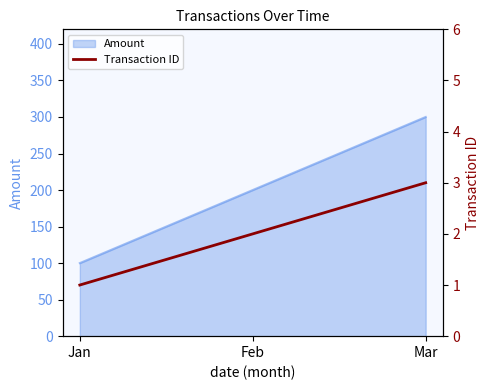

How many lines are shown in the chart?

1